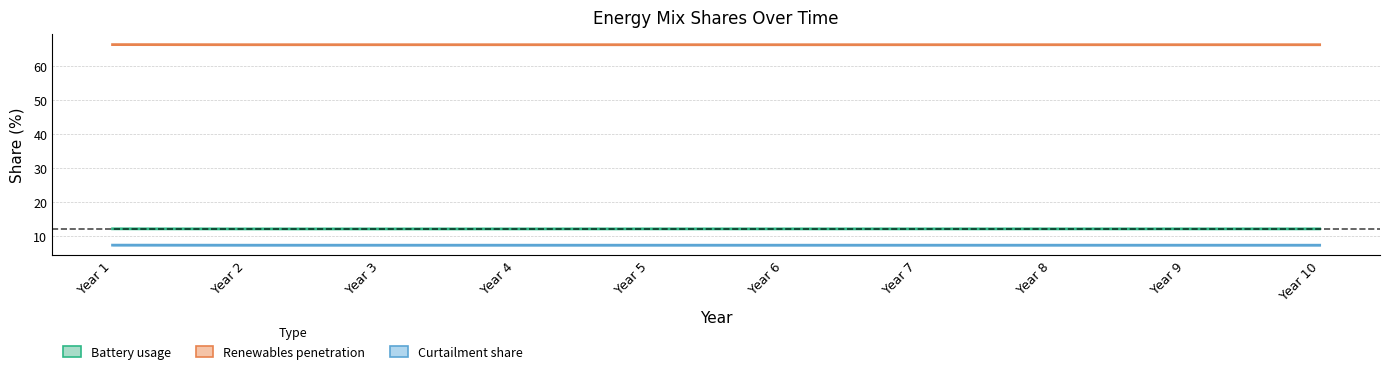

What is the value of the Battery usage point at the 10th from the left?

12.2